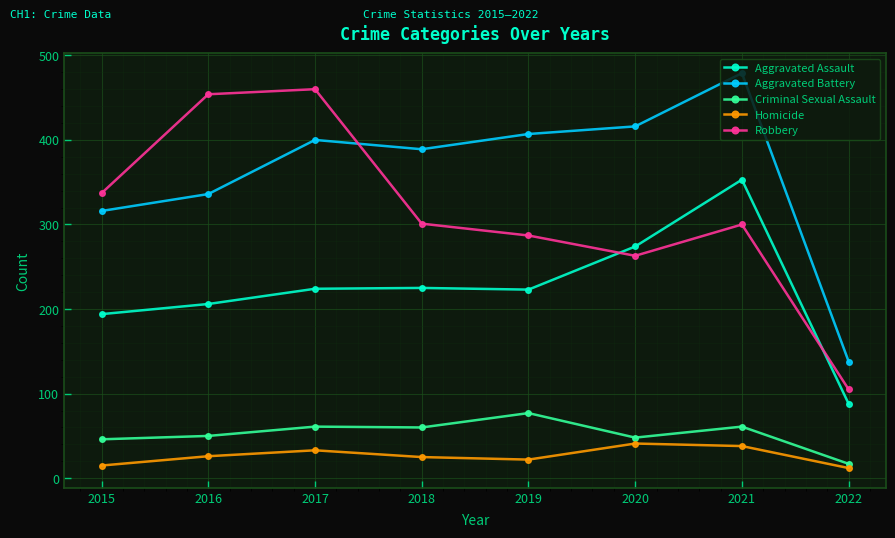

How many series are shown in this chart?

5